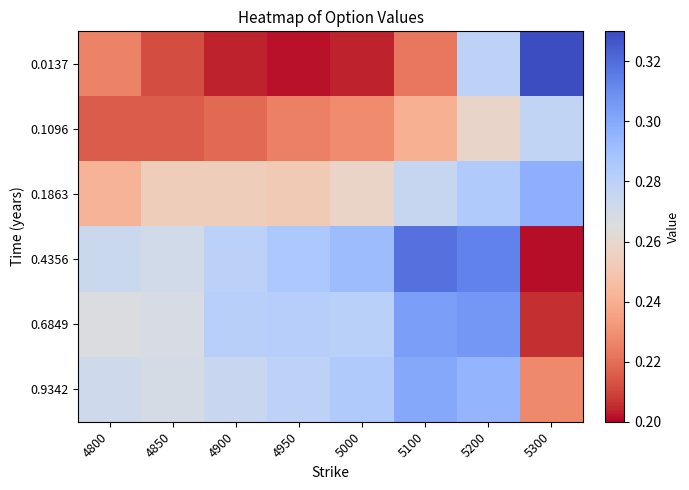

What is the spread (max minus min) of values at 4900?

0.1